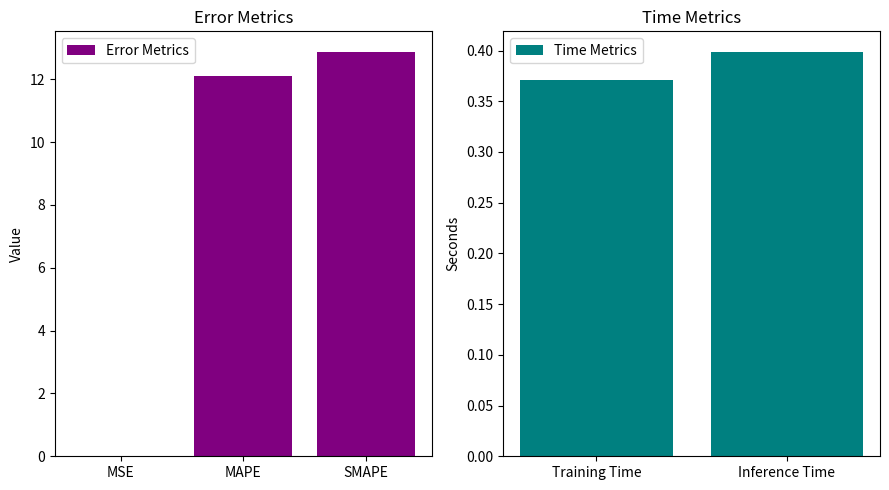

Count the number of data series in this chart.

1